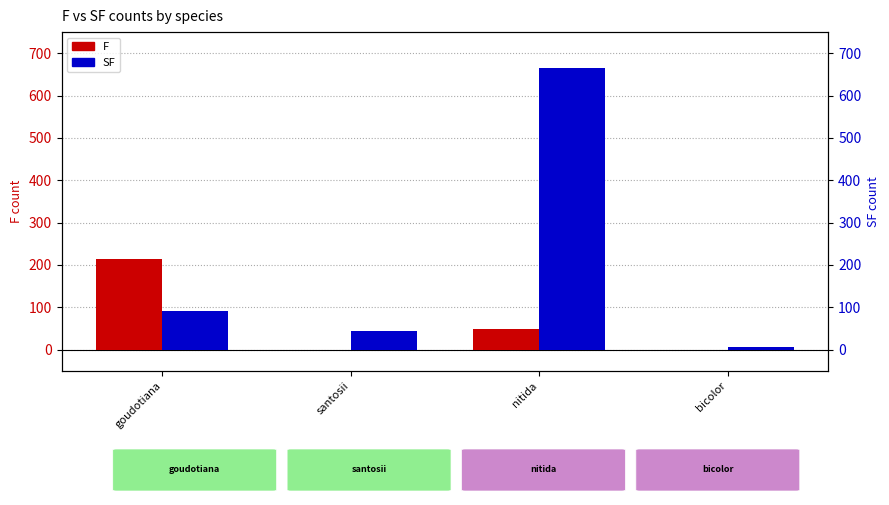

Which label corresponds to the largest value in the chart?

nitida